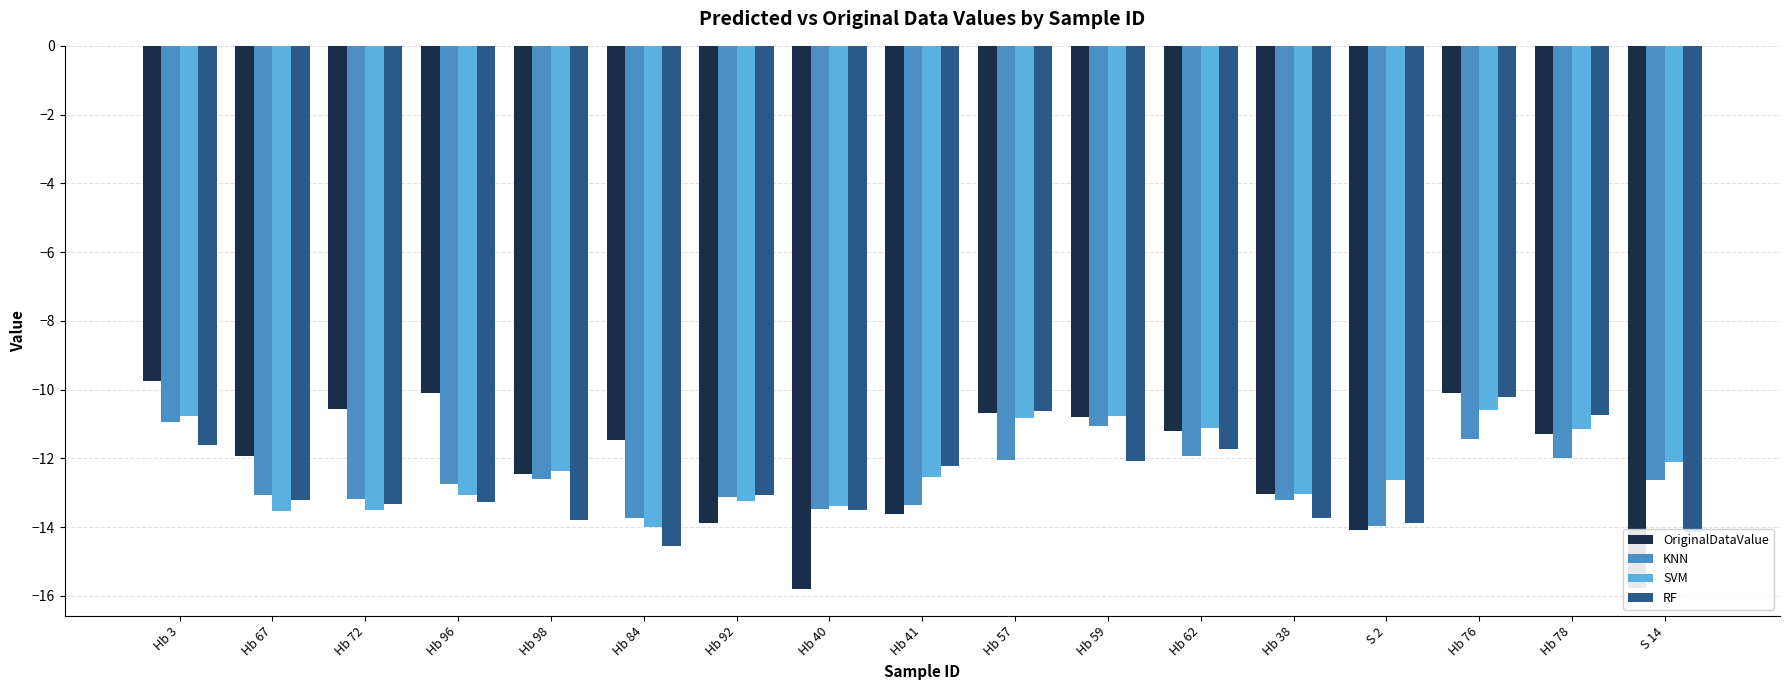

What is the minimum value shown in the chart?

-15.8